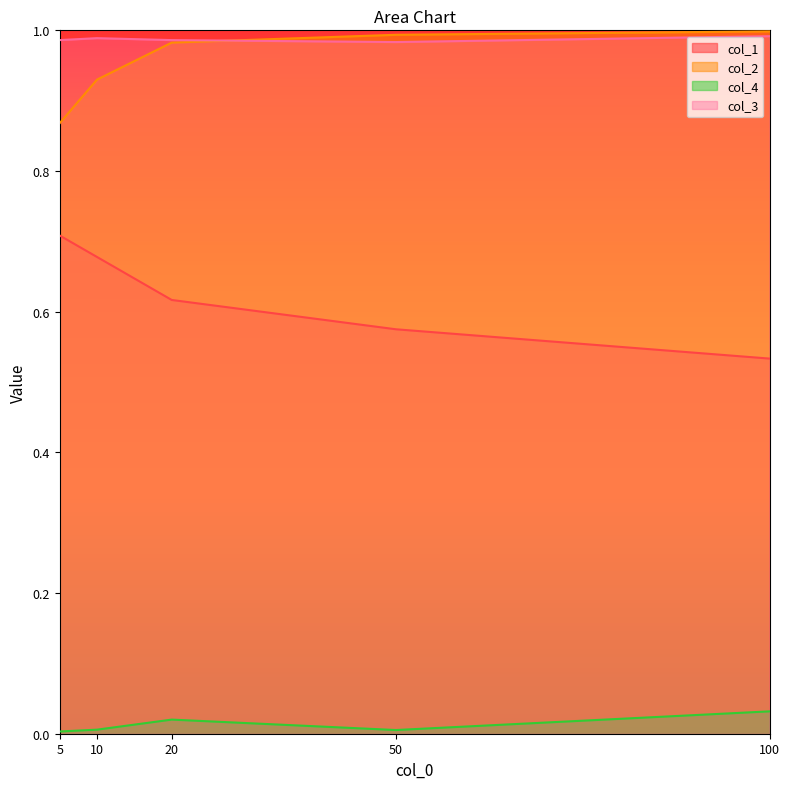

What is the spread (max minus min) of values at 5?

1.0